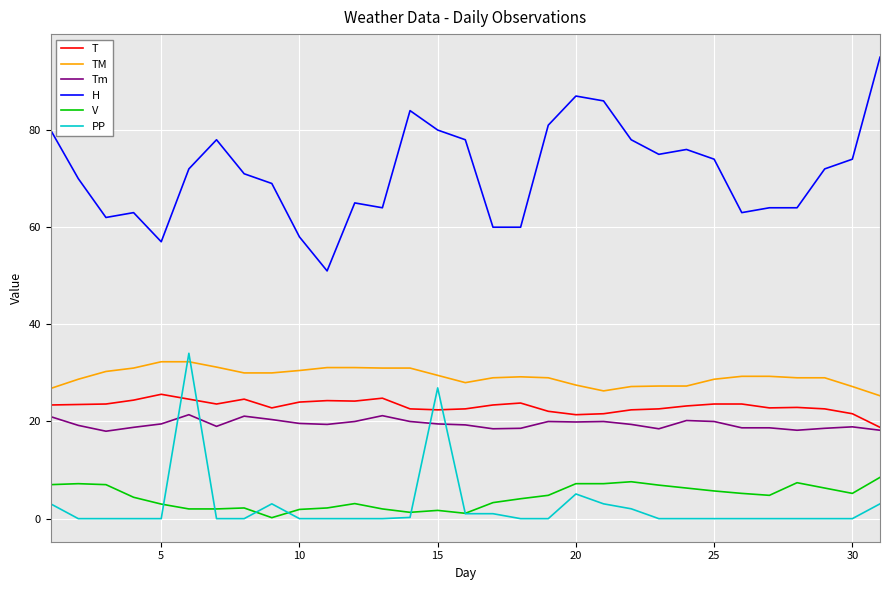

Which series has the widest spread of values?

H